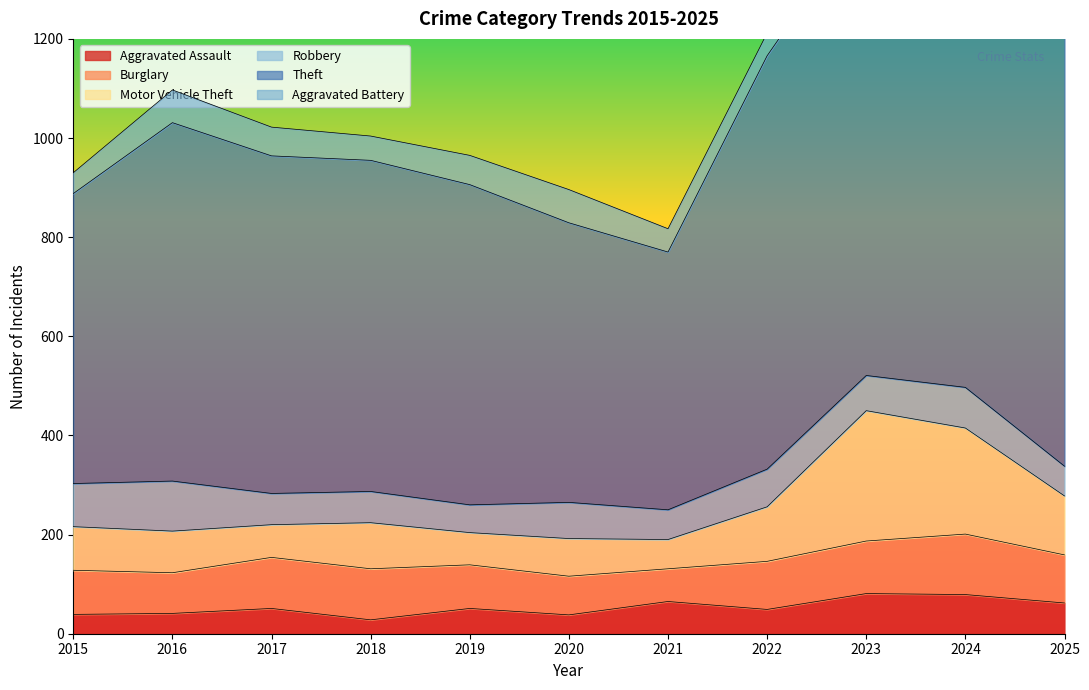

Which category has the highest value in the Aggravated Assault series?

2023